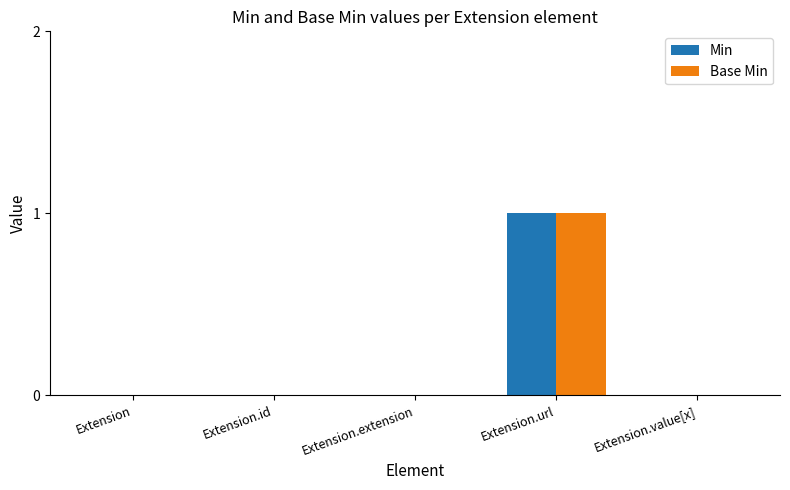

What are all the series names shown in the legend?

Min, Base Min